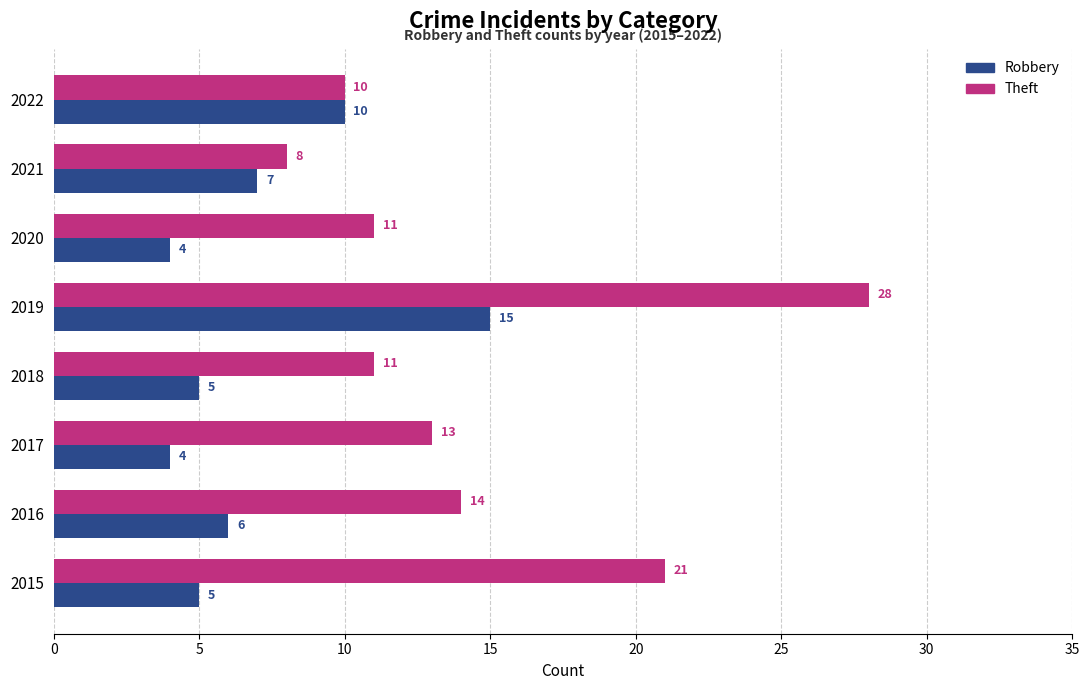

What is the difference between the maximum and minimum values in the Robbery series?

11